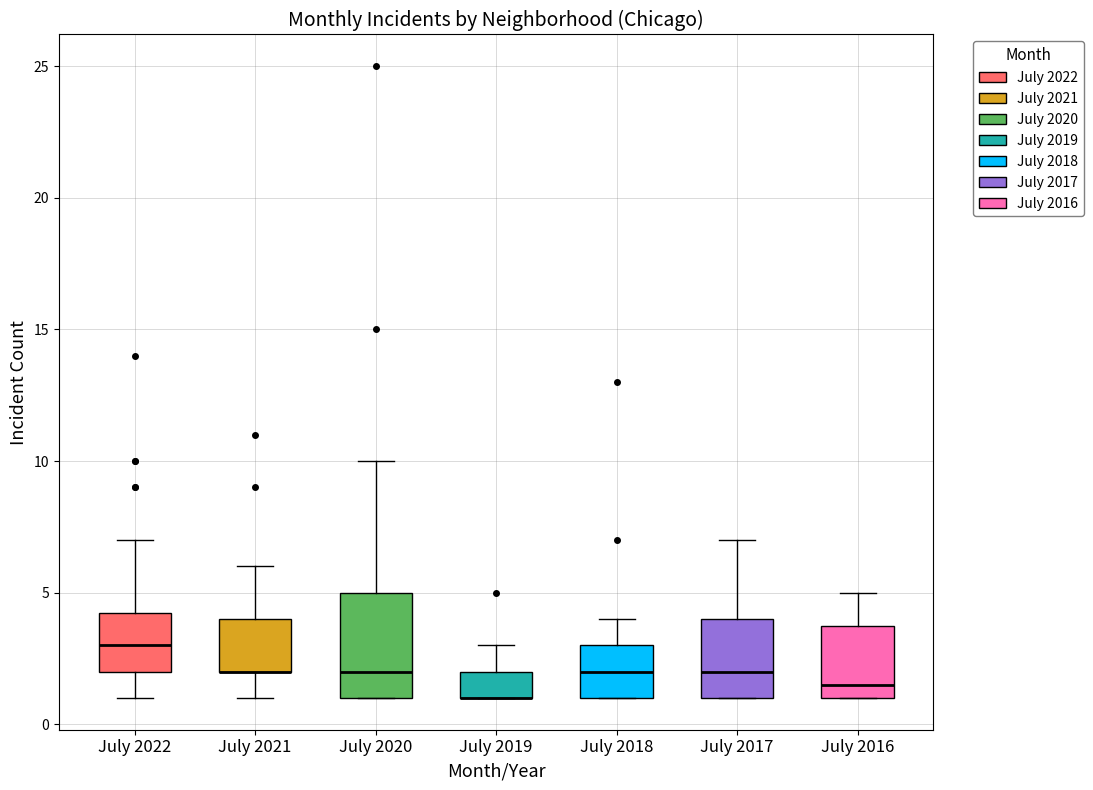

Where does the upper whisker of the box for July 2019 end on the y-axis? The values are not printed on the chart, so give them approximately, as read against the axis.

3.0